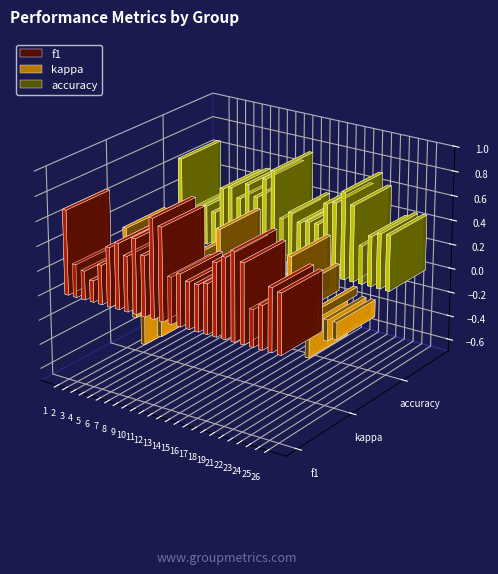

How many values in kappa are above zero?

10